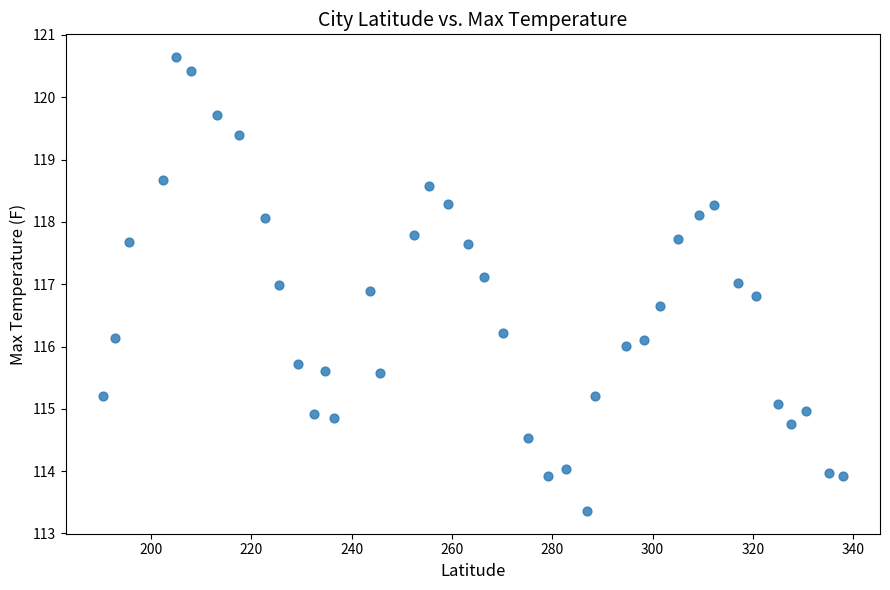

What is the range of X values (max minus min)?

147.6